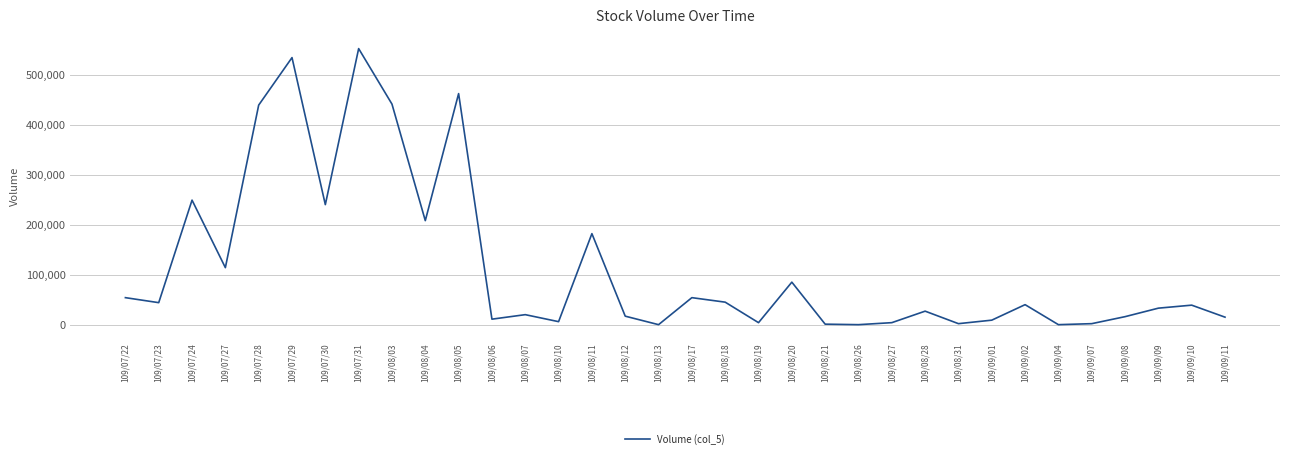

What is the difference between the maximum and minimum values?

552000